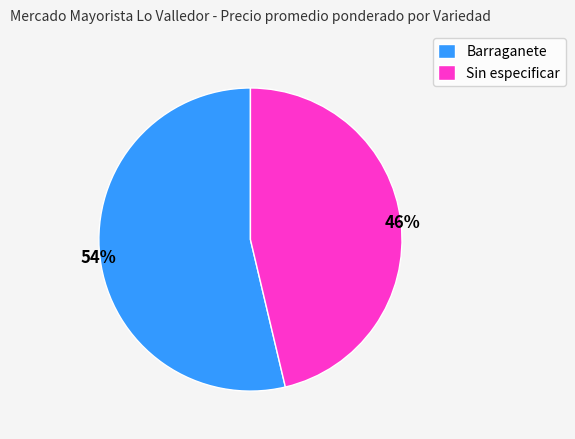

To the nearest percent, what portion does Barraganete represent?

54%